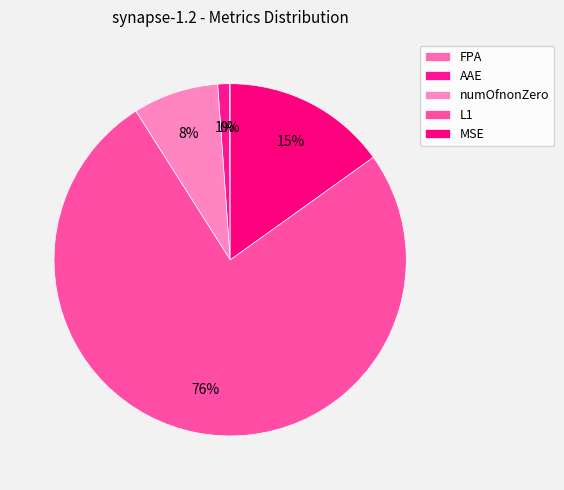

How many segments does this pie chart have?

5